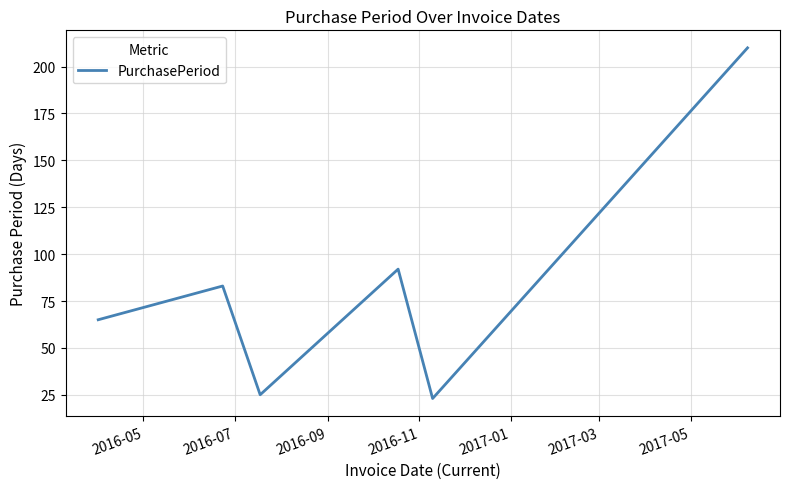

How many interior local peaks (higher than both neighbors) does the data have?

2